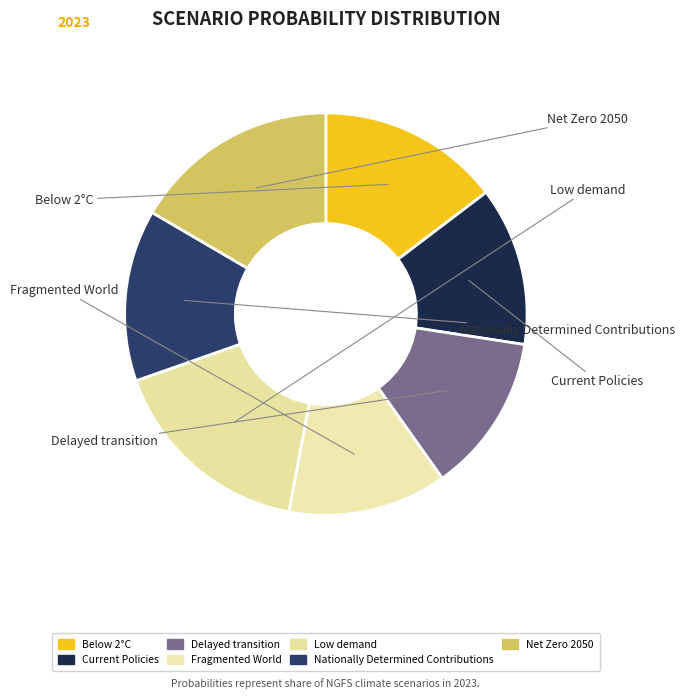

To the nearest percent, what is the combined percentage of Fragmented World and Delayed transition?

26%